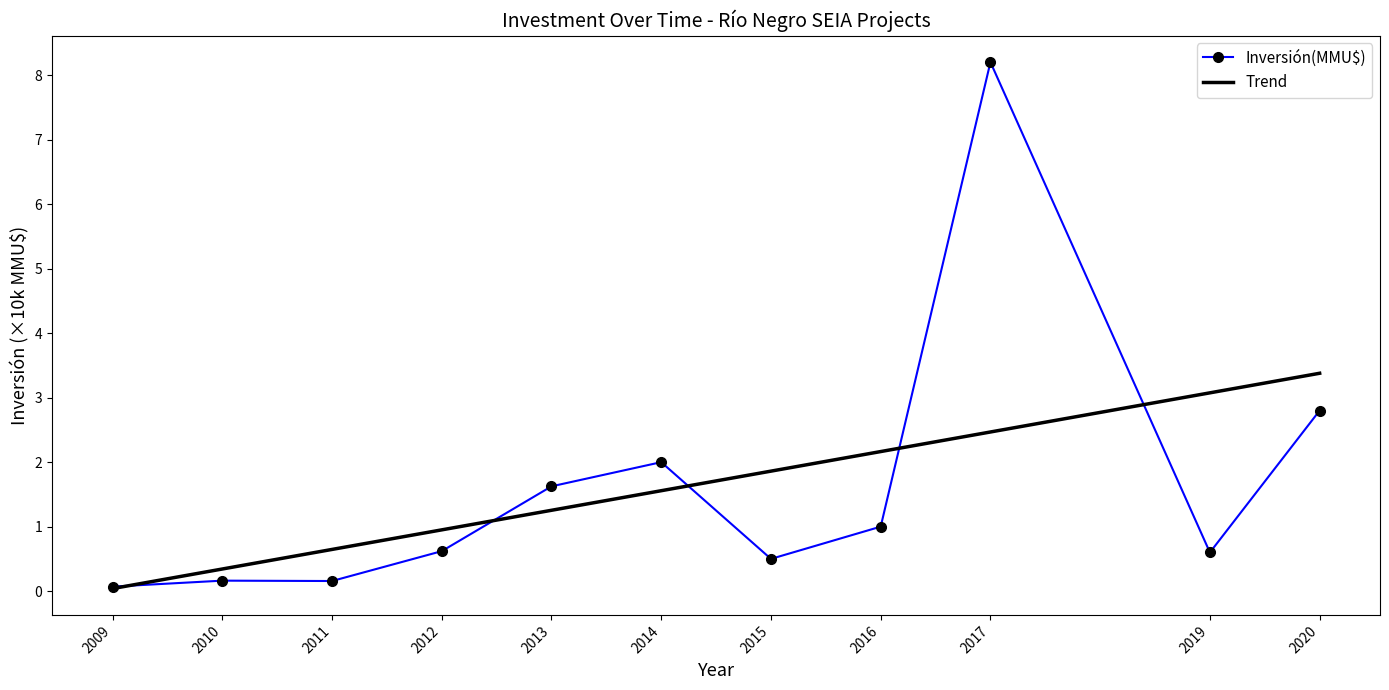

Read the Trend value at 2016.

2.2